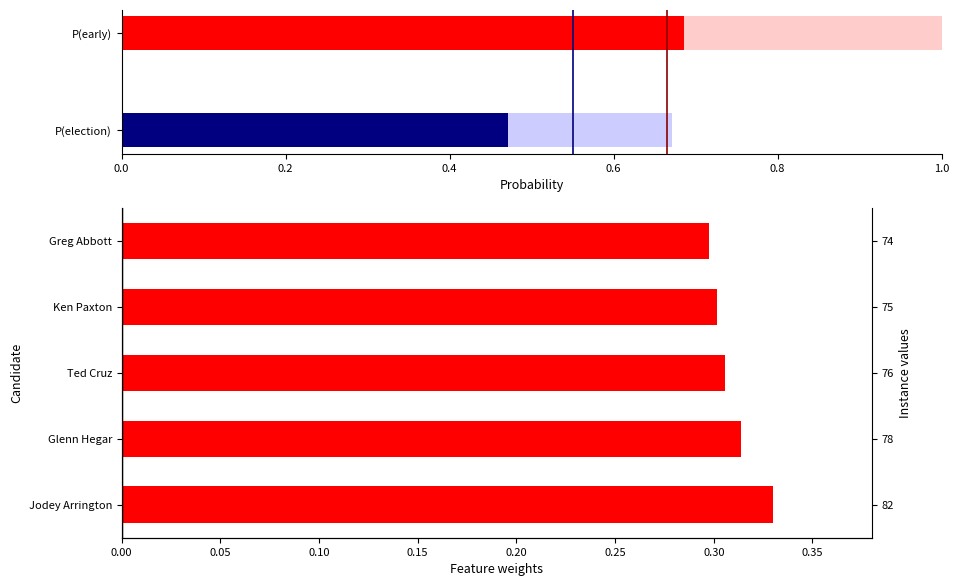

The value at Jodey Arrington is 0.5. True or false?

False